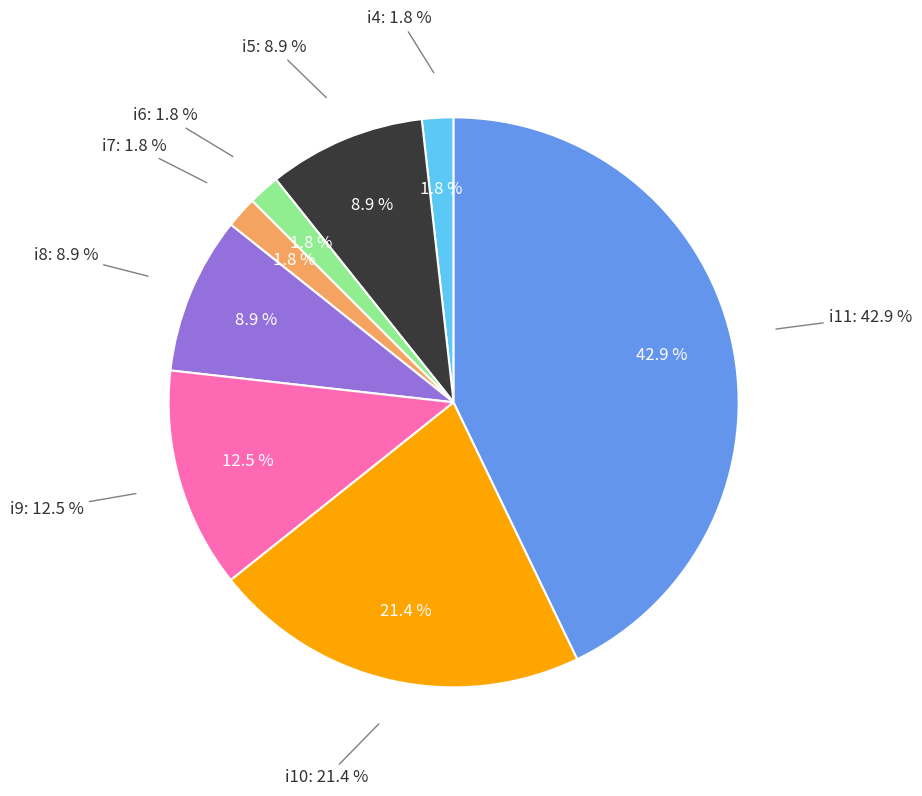

Does i6 represent more than half of the total?

No